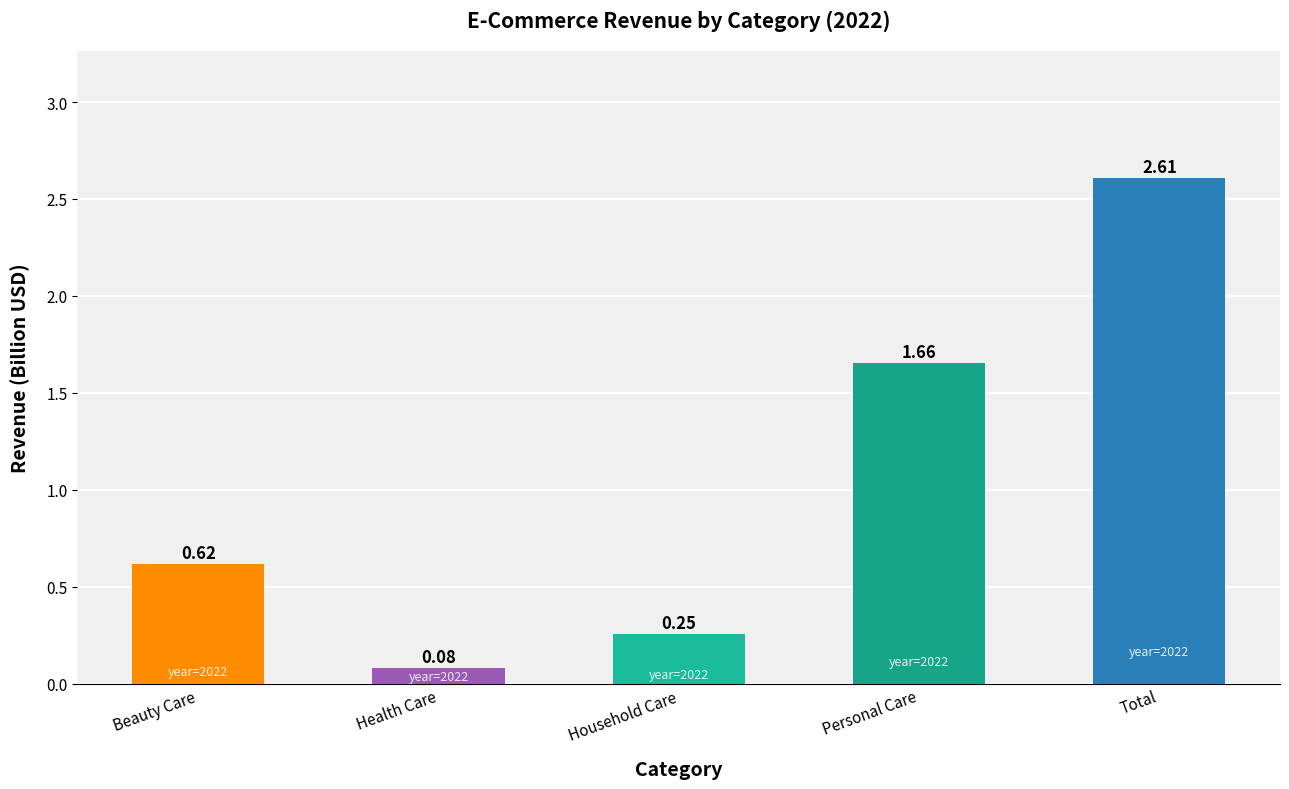

How many bars are there in total?

5